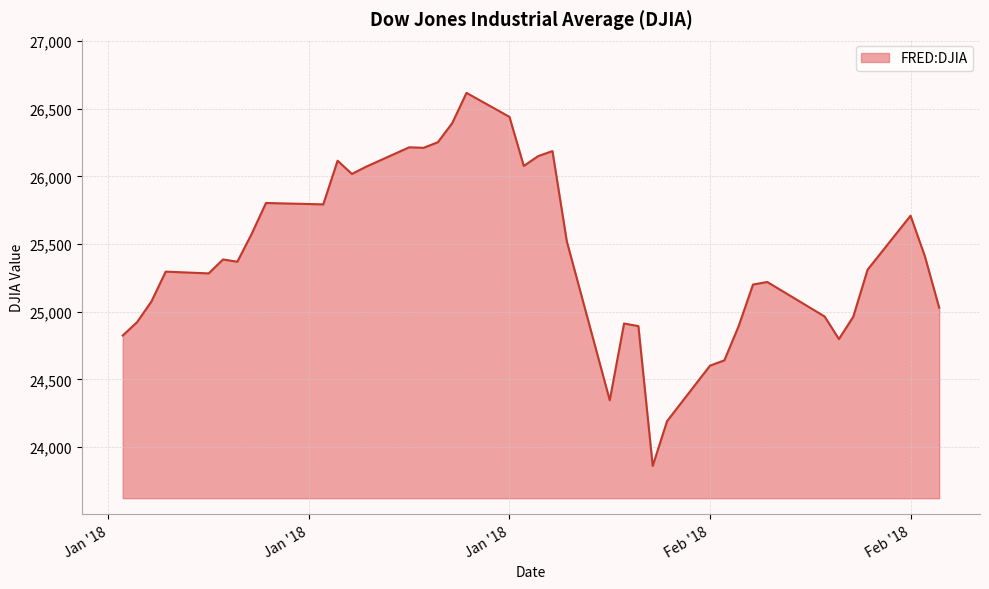

What is the greatest value displayed?

26616.7